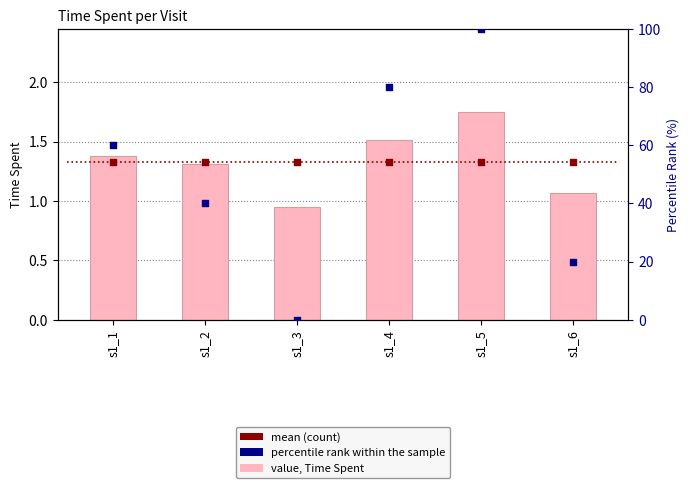

What is the total value across all series at s1_1?

62.7